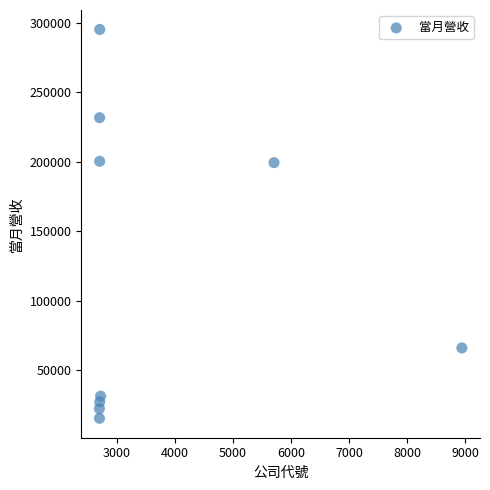

What is the range of X values (max minus min)?

6239